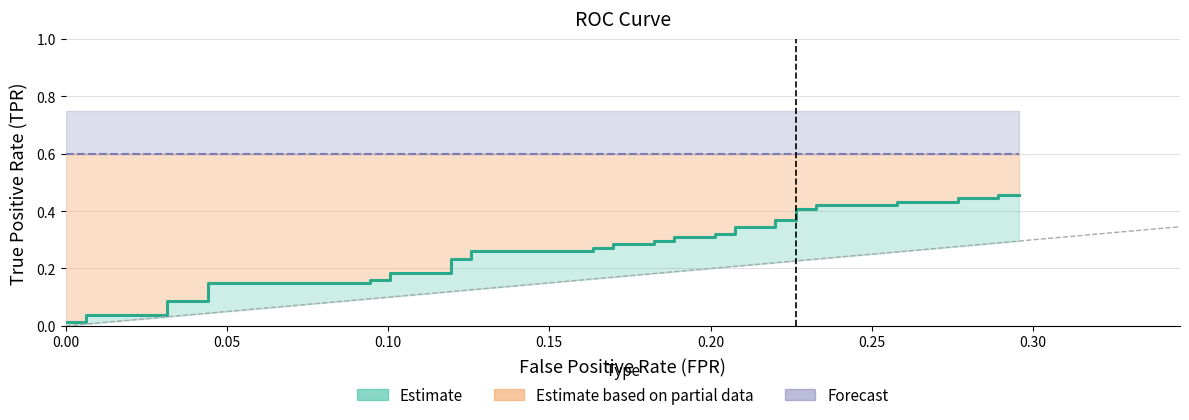

At which category is the sum across all series the highest?

39